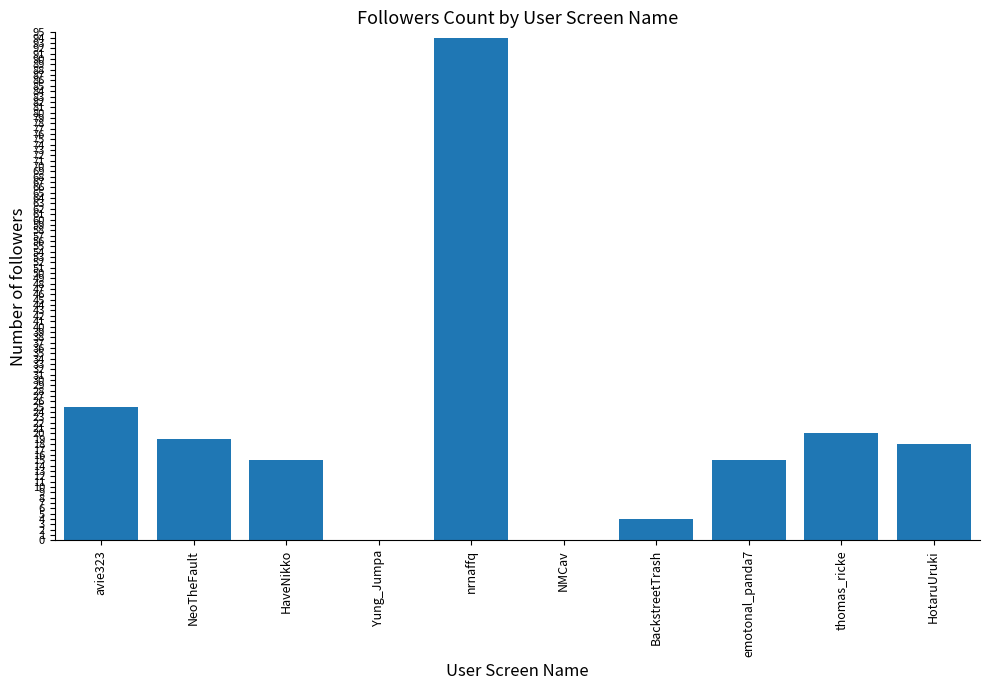

Are the bars horizontal?

No